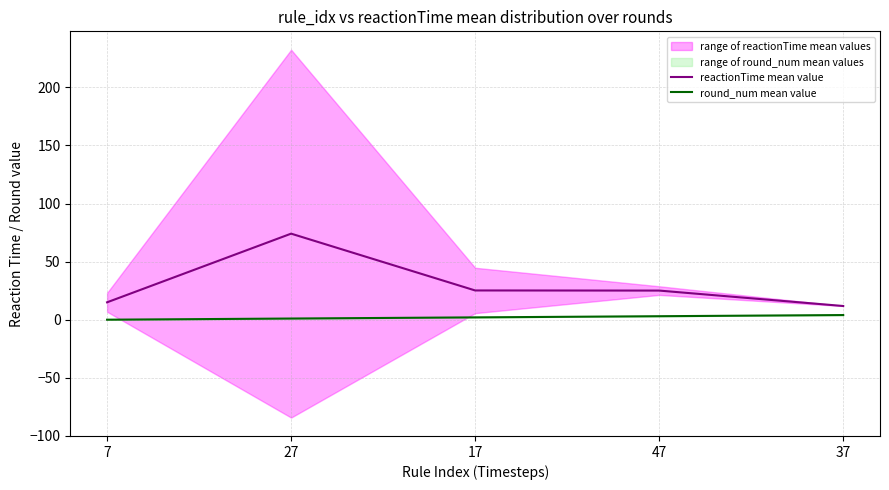

Rank the series at 37 from highest to lowest value.

reactionTime mean value, round_num mean value